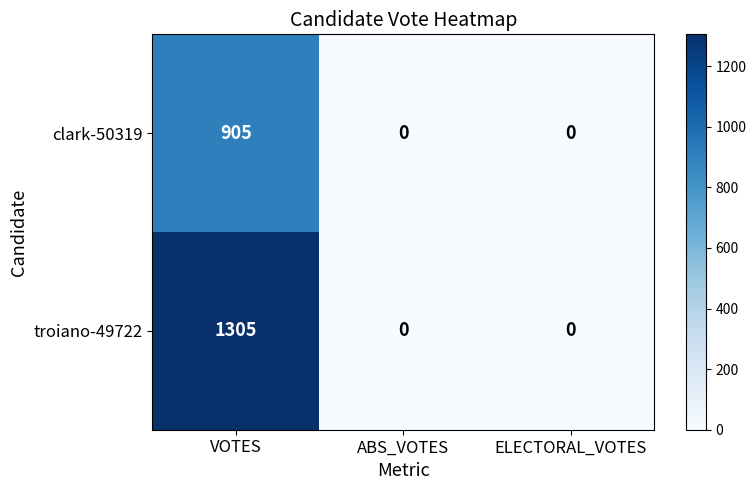

Which category has the highest value across all series?

VOTES